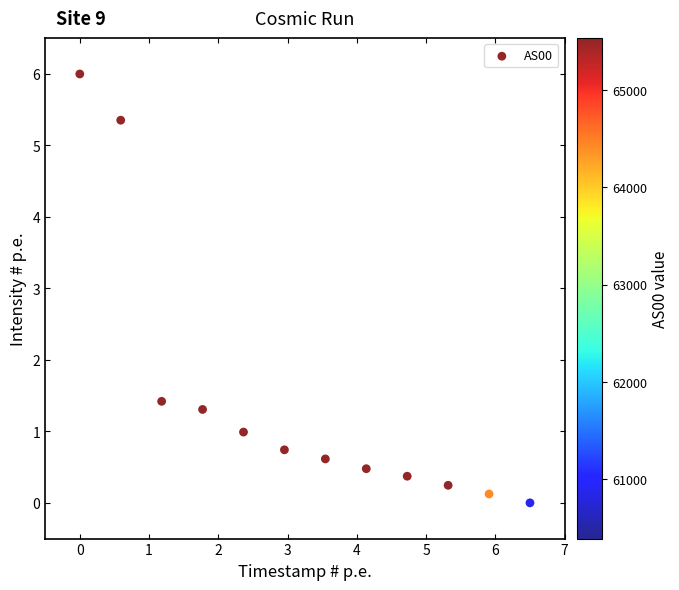

What is the range of Y values (max minus min)?

6.0